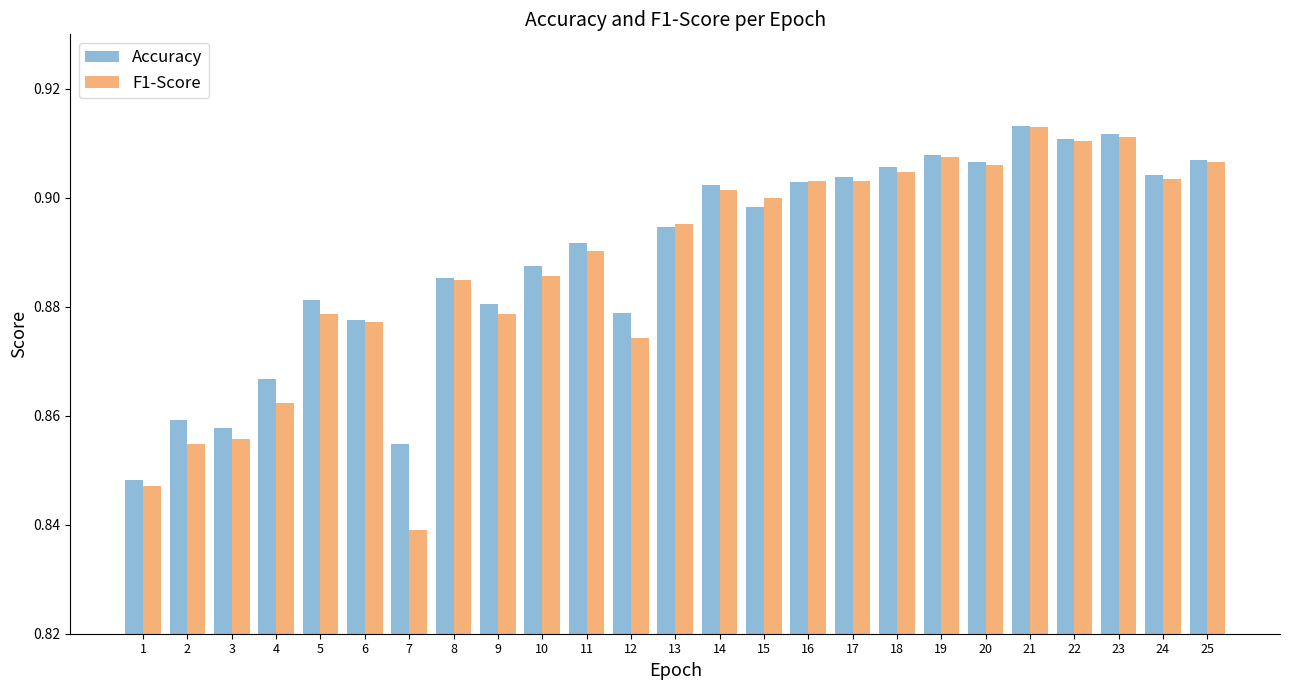

Count the F1-Score values in the range 0 to 1.

25